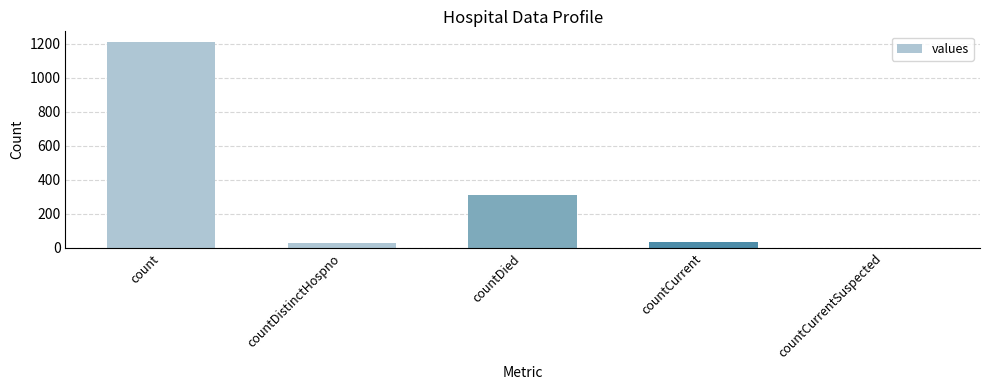

Which has a higher value, countCurrentSuspected or count?

count